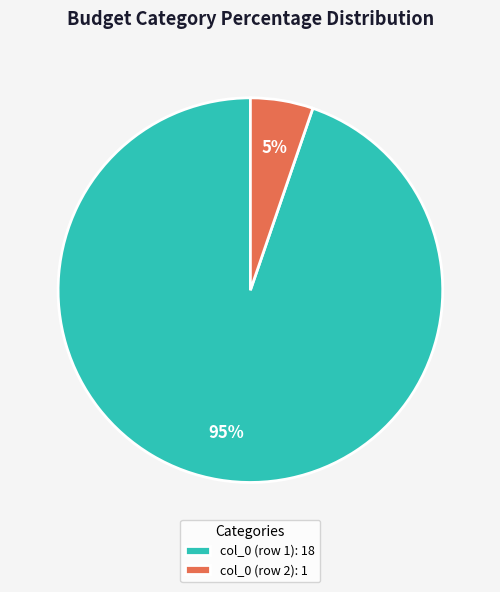

Which category has the biggest portion of the pie?

col_0 (row 1)